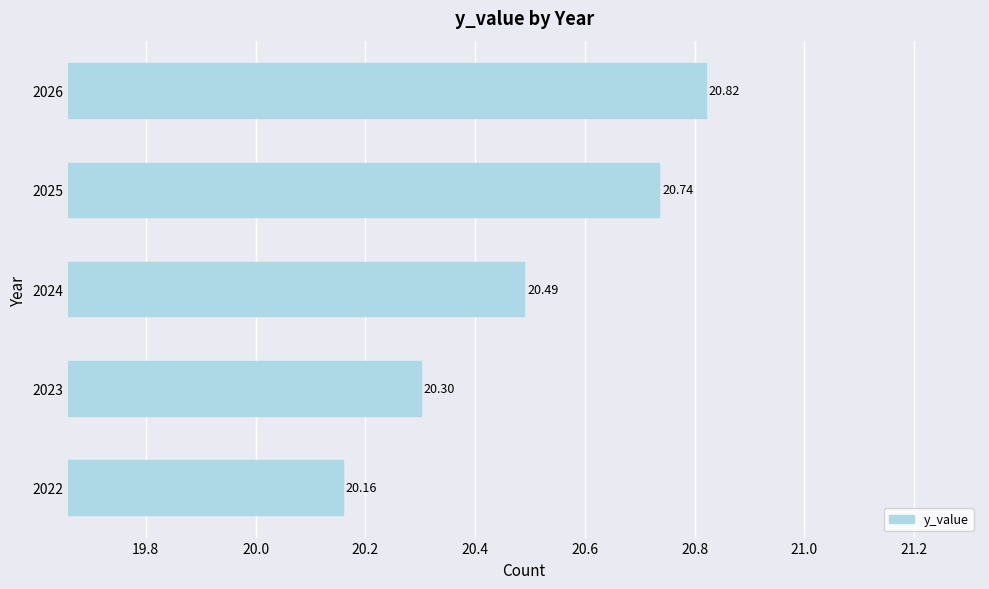

Rank the categories by value from lowest to highest.

2022, 2023, 2024, 2025, 2026